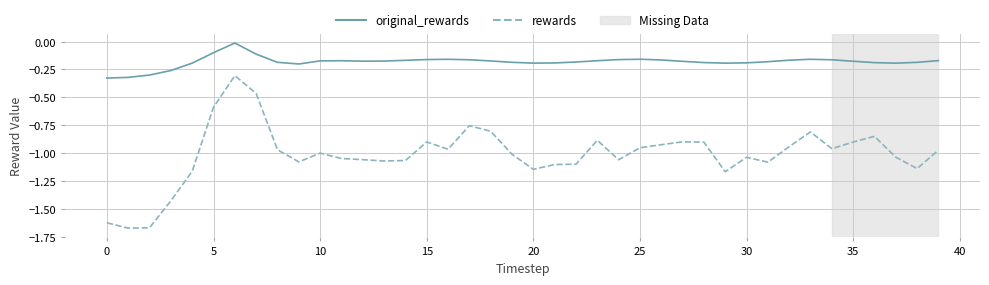

Rank the series by their average value, from lowest to highest.

rewards, original_rewards